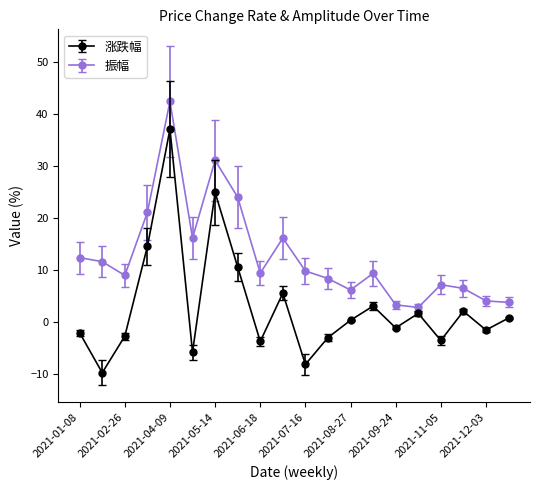

What is the maximum value shown in the chart?

42.4